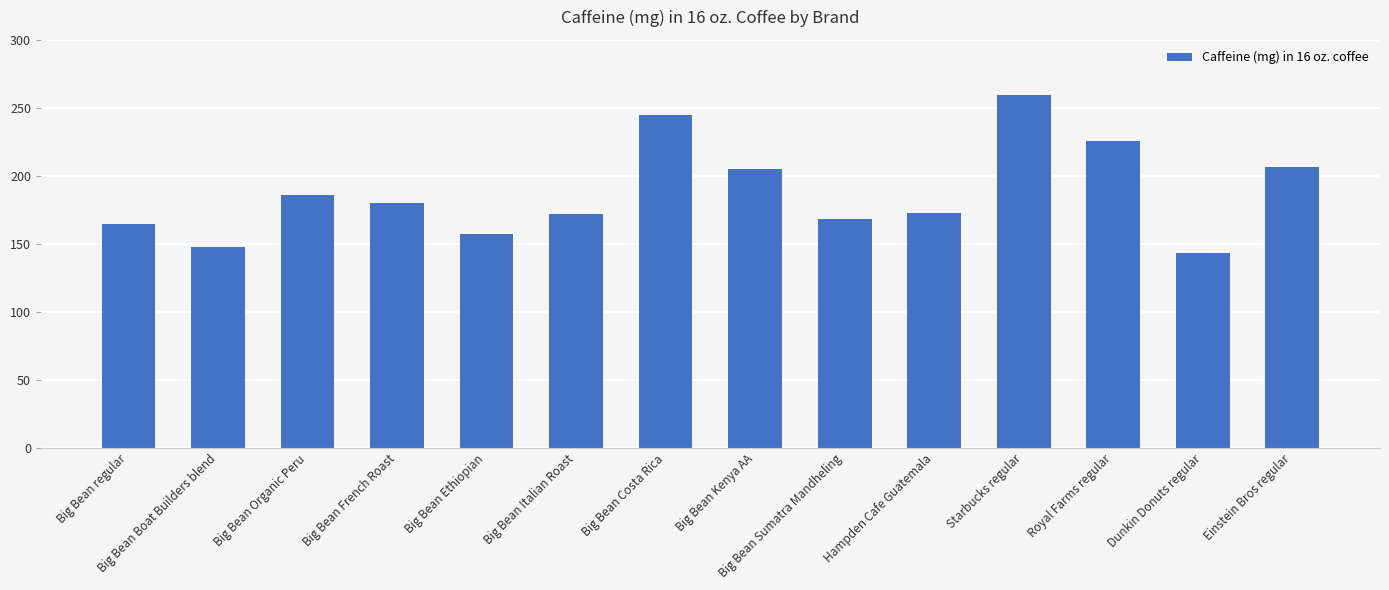

What is the difference between the maximum and minimum values?

115.9